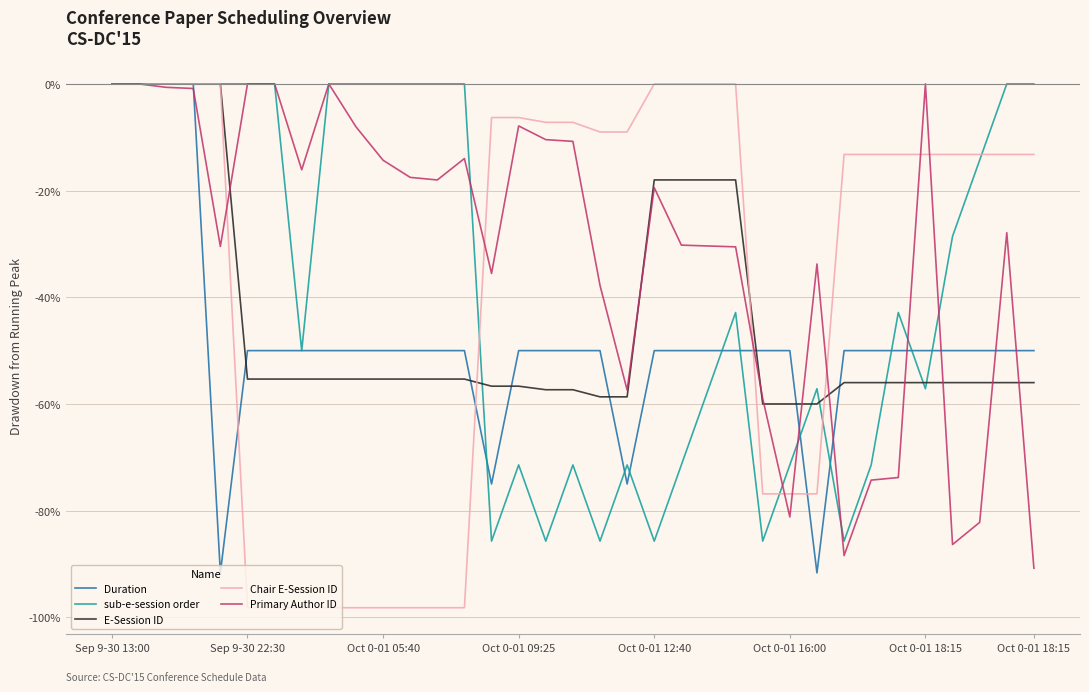

Which series has the largest total across all categories?

Primary Author ID